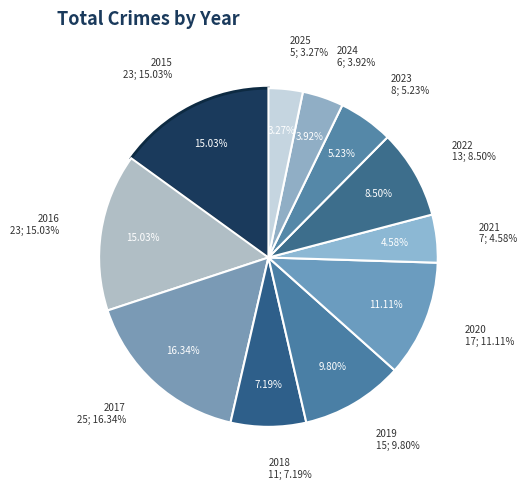

Which category has the smallest portion of the pie?

2025